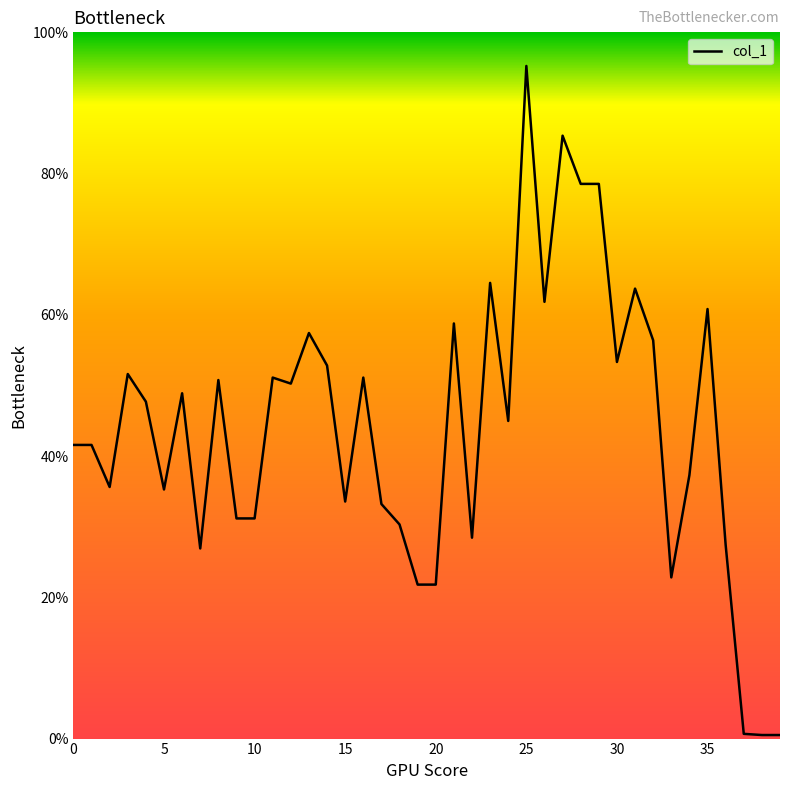

Does the chart have visible grid lines?

No